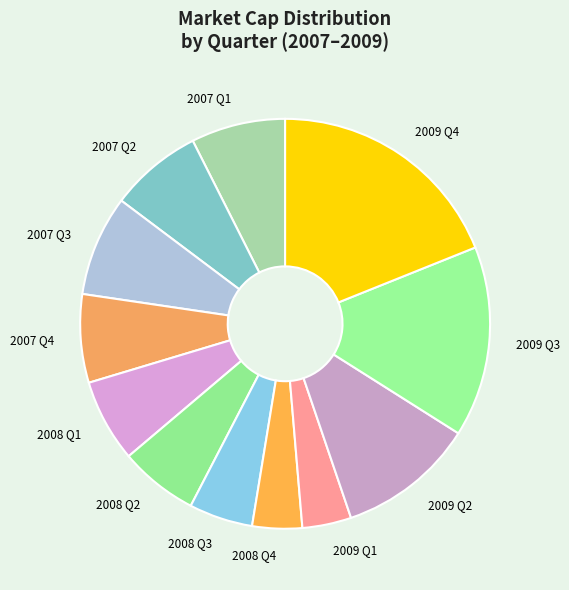

Between 2009 Q4 and 2007 Q1, which is larger?

2009 Q4